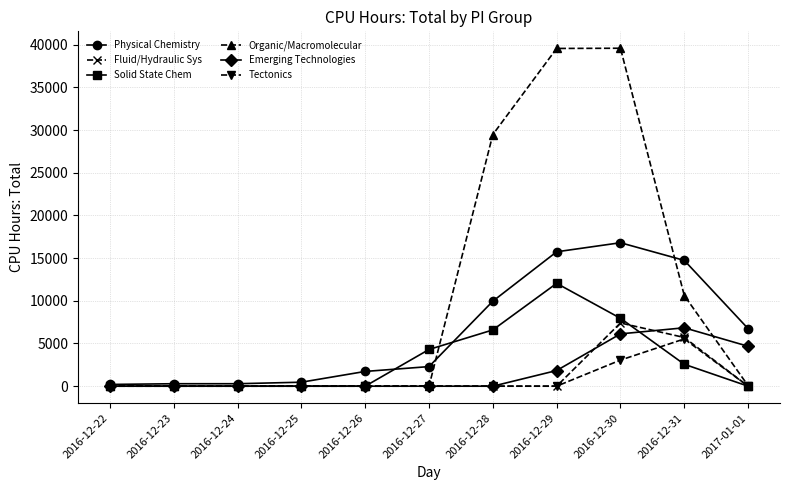

What are all the series names shown in the legend?

Physical Chemistry, Fluid/Hydraulic Sys, Solid State Chem, Organic/Macromolecular, Emerging Technologies, Tectonics